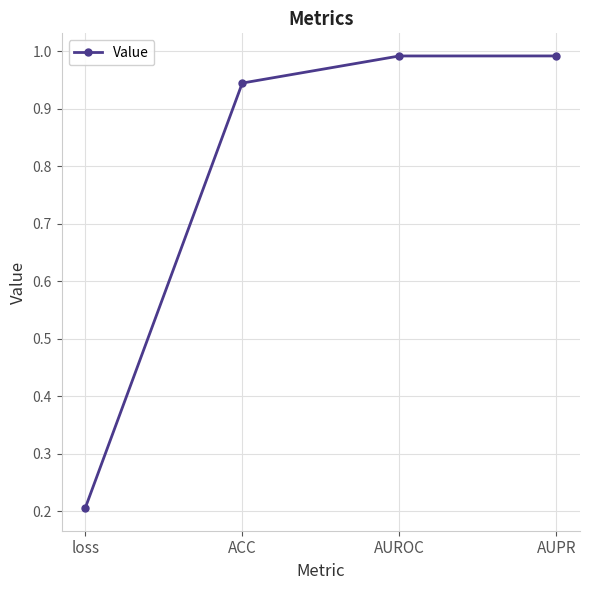

What is the value of the 3rd point from the left?

1.0